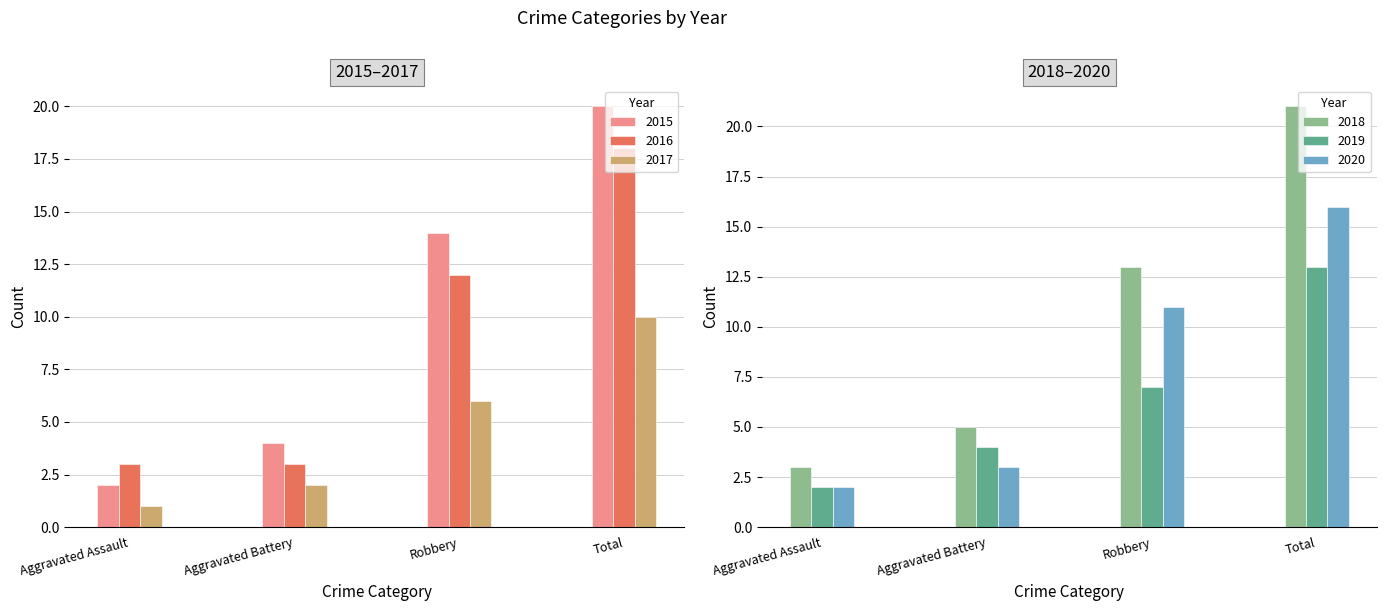

Rank the series at Aggravated Assault from lowest to highest value.

2017, 2015, 2019, 2020, 2016, 2018